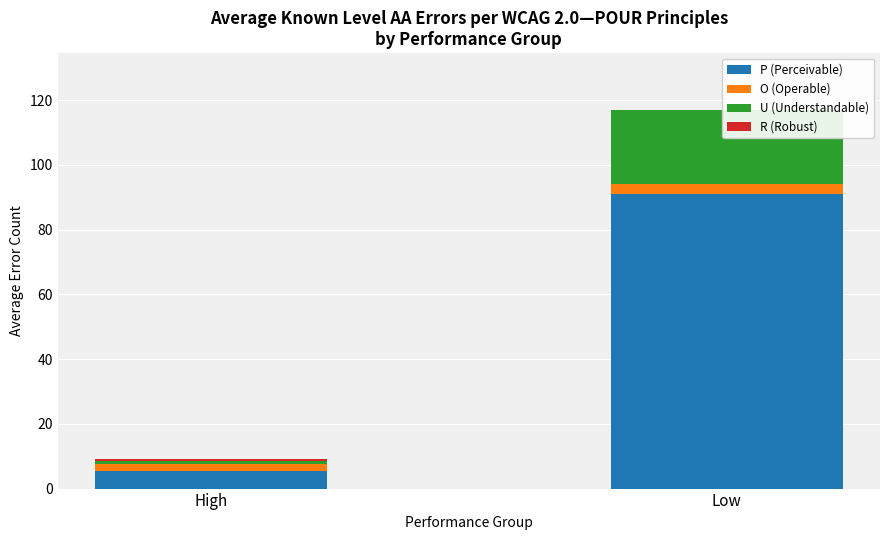

At which category is the sum across all series the highest?

Low